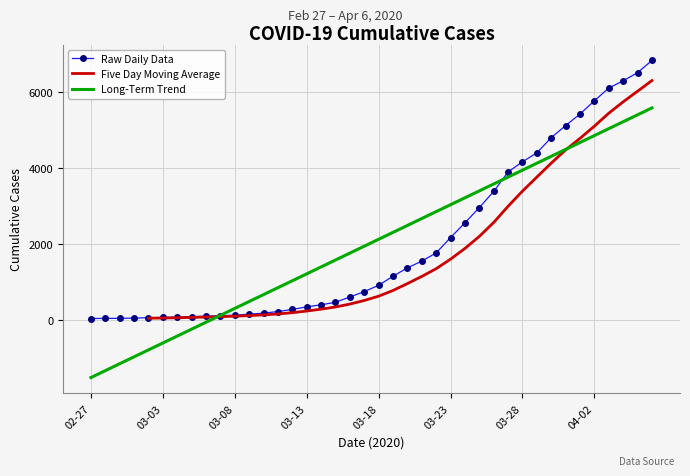

What is the difference between the maximum and minimum values?

6803